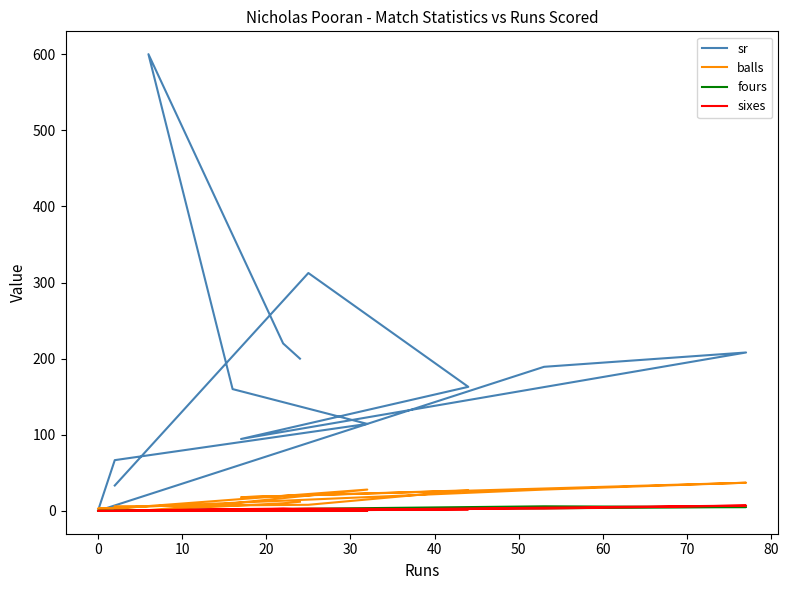

Which series has the largest total across all categories?

sr